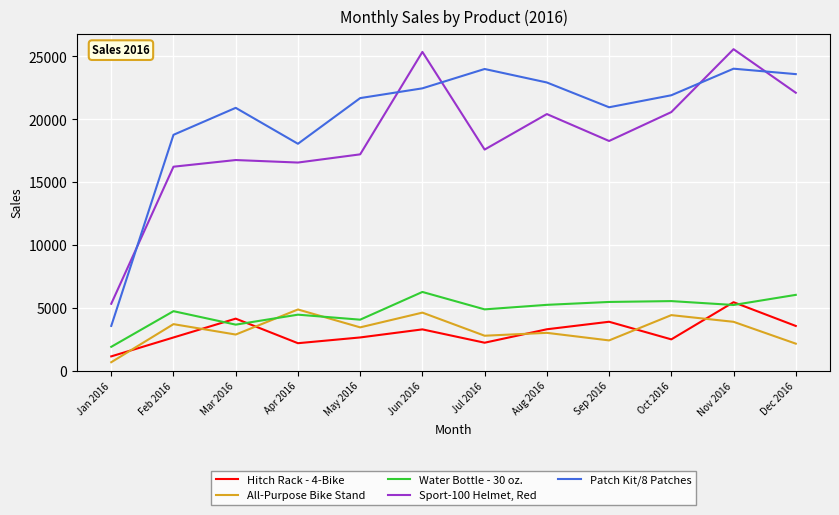

Which series has the largest range (max minus min)?

Patch Kit/8 Patches